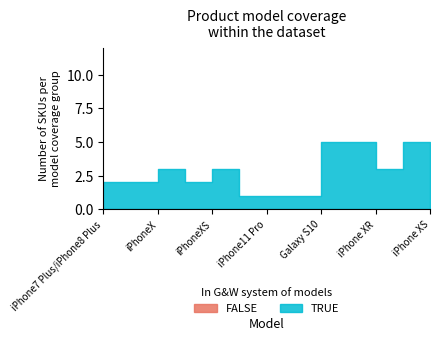

Which label corresponds to the largest value in the chart?

Galaxy S10